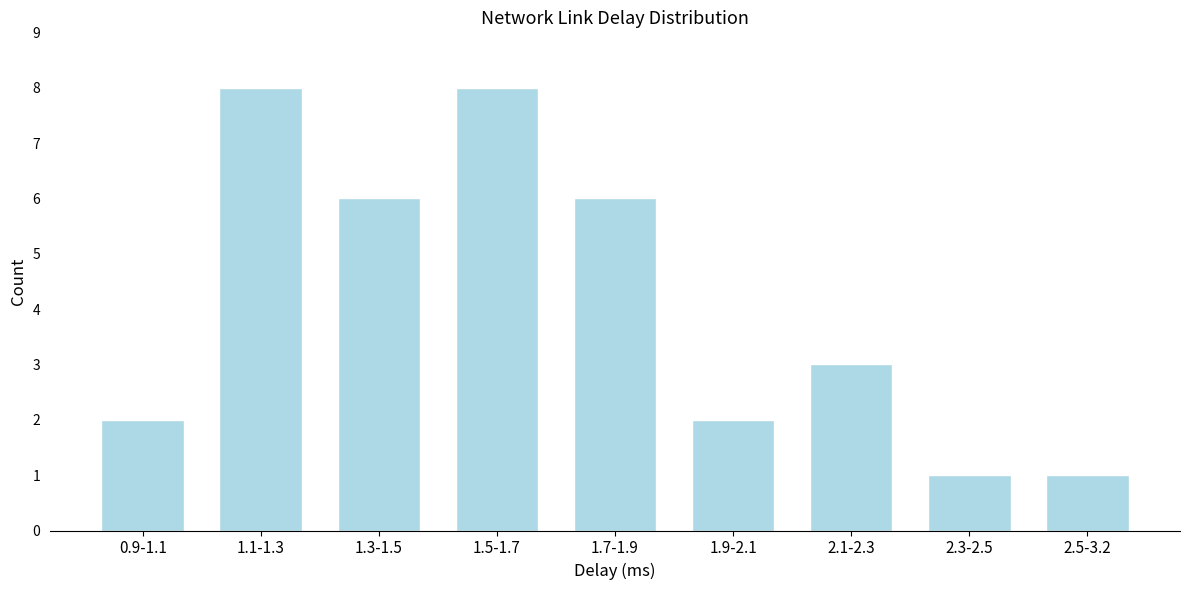

Reading right to left, extract all data points from this chart.

2.5-3.2=1	2.3-2.5=1	2.1-2.3=3	1.9-2.1=2	1.7-1.9=6	1.5-1.7=8	1.3-1.5=6	1.1-1.3=8	0.9-1.1=2